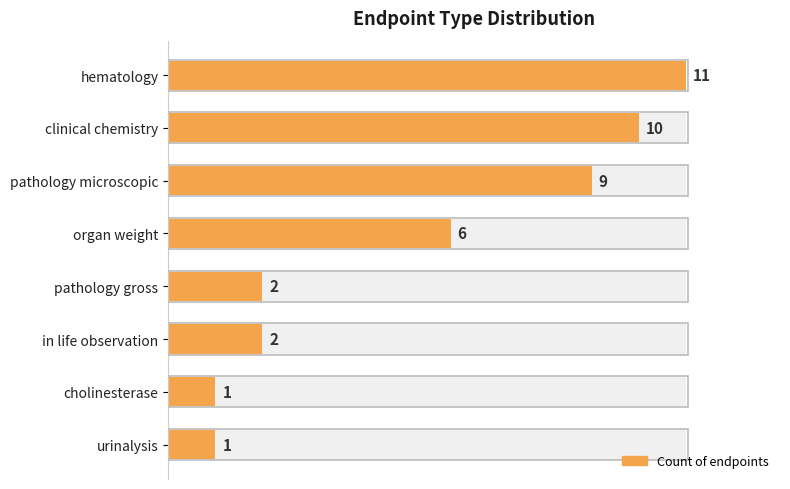

What is the greatest value displayed?

11